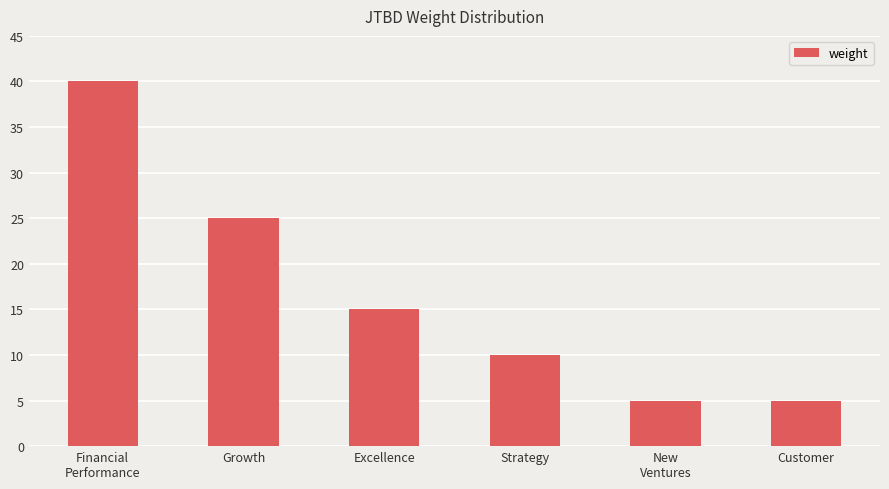

What is the change in value from Growth to Customer?

-20